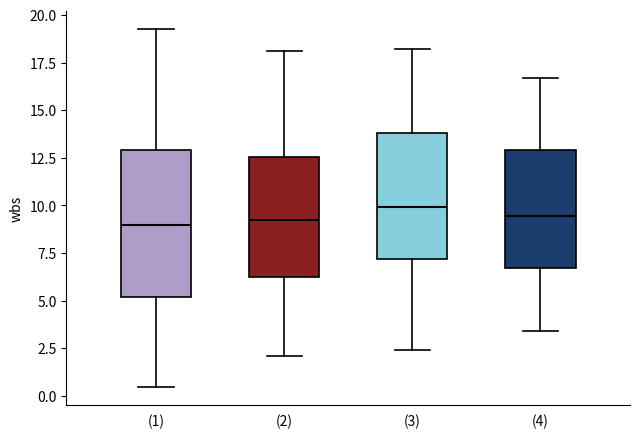

Comparing the boxes themselves (not the whiskers), which one is the tallest?

(1)